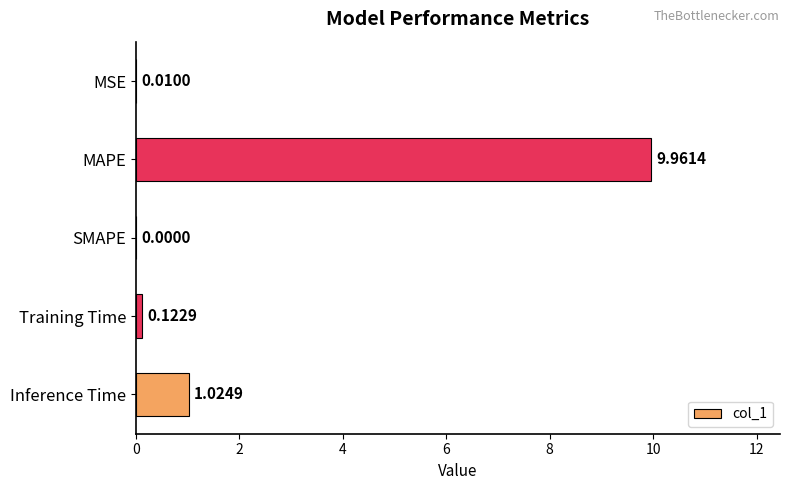

At which category does the chart reach its peak across all series?

MAPE